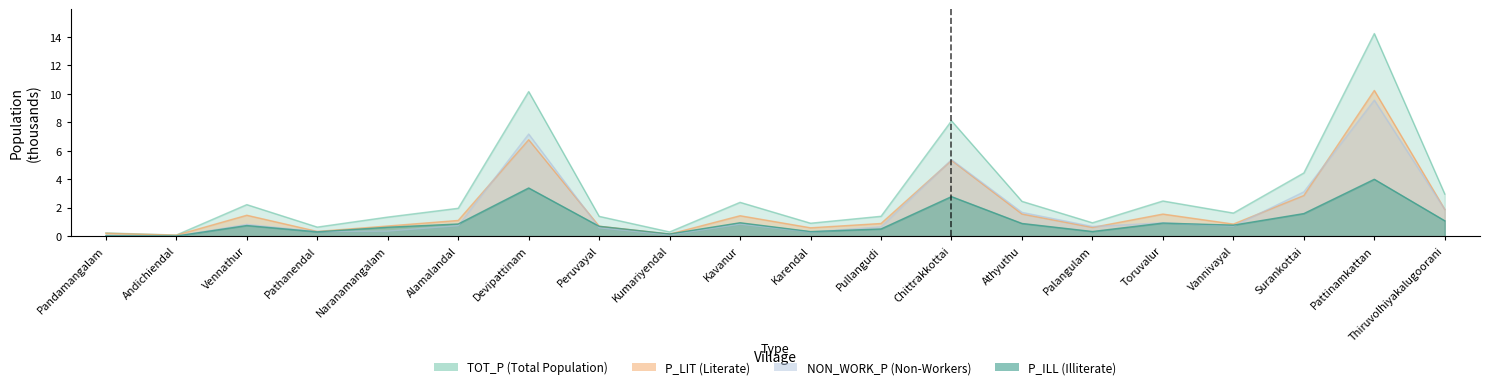

What is the label of the 5th point from the left?

Naranamangalam